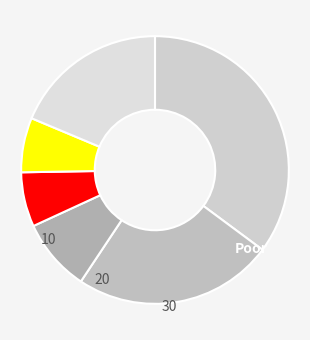

How many segments does this pie chart have?

6